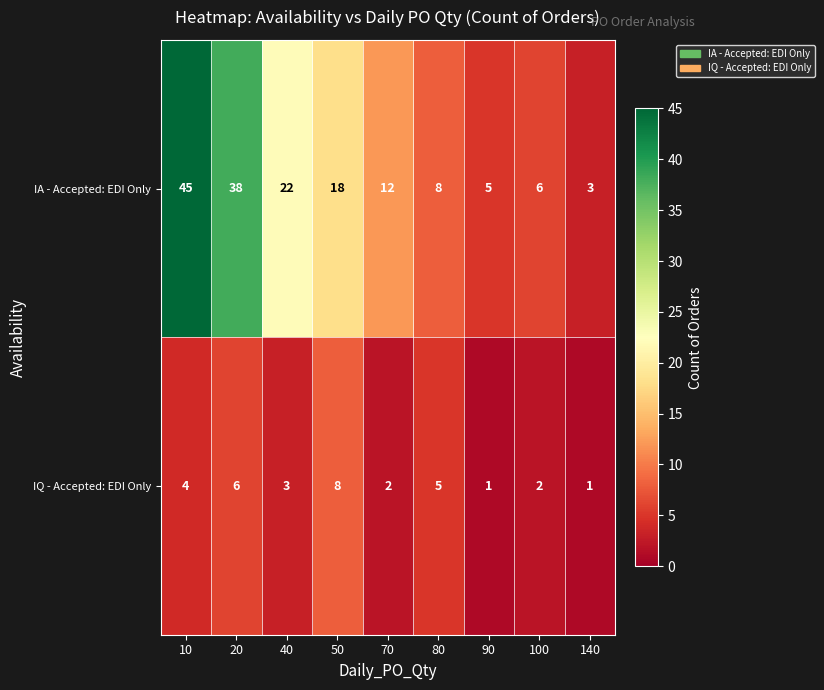

Which series has the largest range (max minus min)?

IA - Accepted: EDI Only